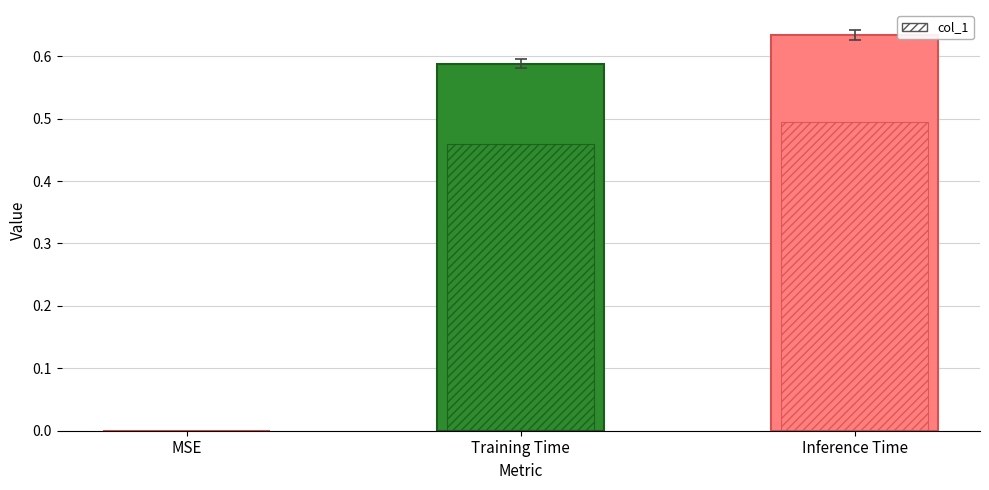

What is the greatest value displayed?

0.6